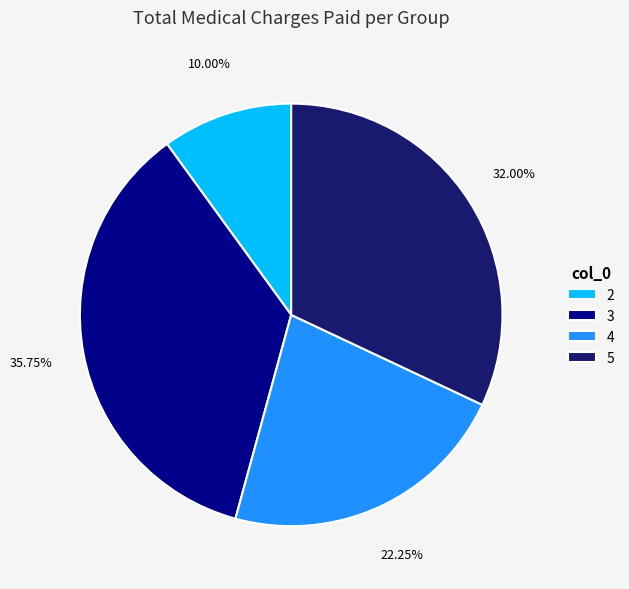

How many slices are in this pie chart?

4